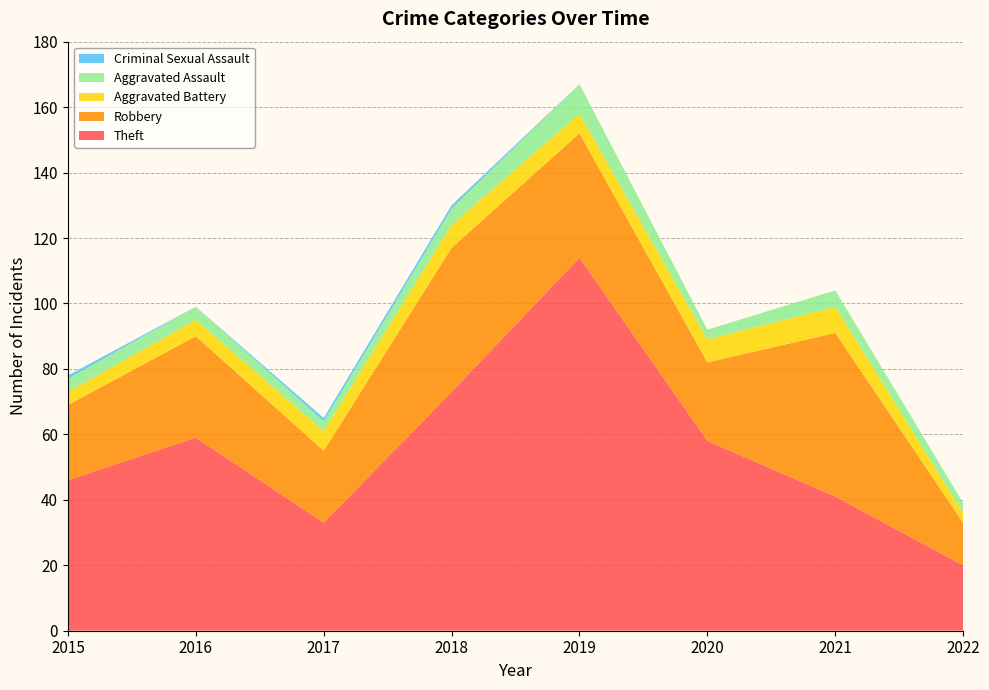

Reading left to right, list all the values displayed in this chart.

Theft: 2015=46	2016=59	2017=33	2018=73	2019=114	2020=58	2021=41	2022=20
Robbery: 2015=23	2016=31	2017=22	2018=44	2019=38	2020=24	2021=50	2022=13
Aggravated Battery: 2015=4	2016=5	2017=6	2018=7	2019=6	2020=7	2021=8	2022=3
Aggravated Assault: 2015=4	2016=4	2017=3	2018=5	2019=9	2020=3	2021=5	2022=3
Criminal Sexual Assault: 2015=1	2016=0	2017=1	2018=1	2019=0	2020=0	2021=0	2022=0